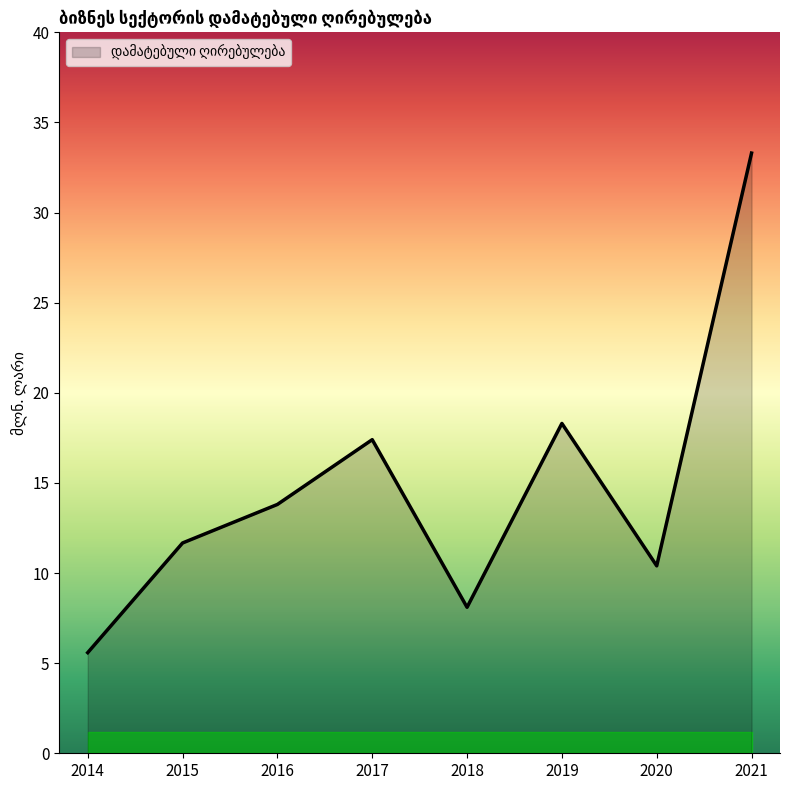

True or false: the data shows 10.8 at 2019.

False